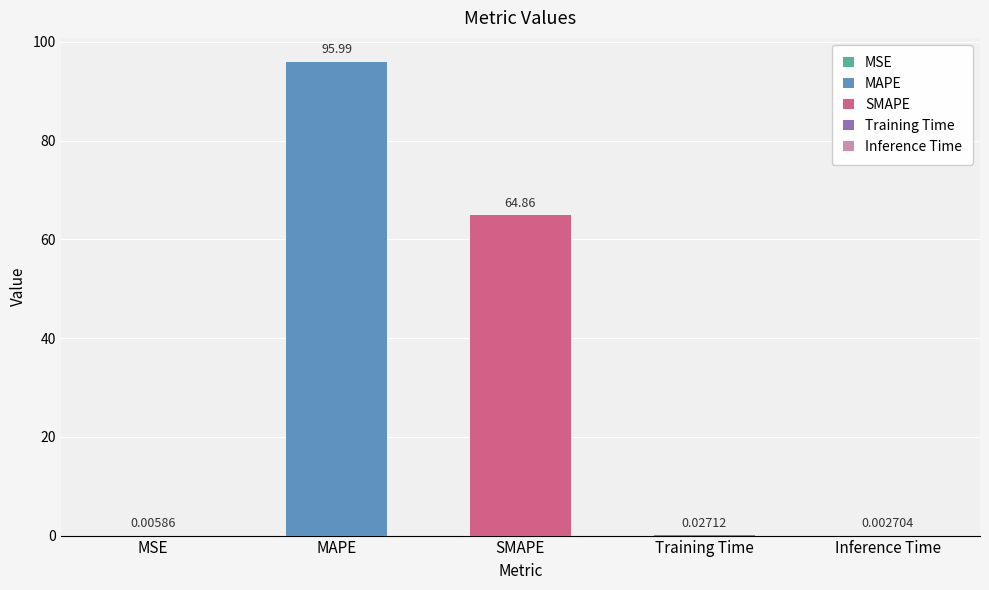

At which category does the chart reach its minimum across all series?

Inference Time